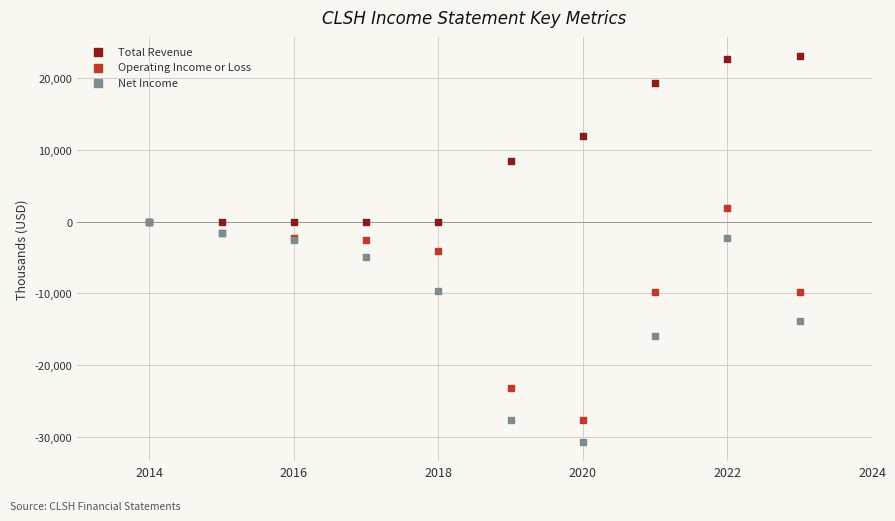

Which series contains the lowest Y value?

Net Income